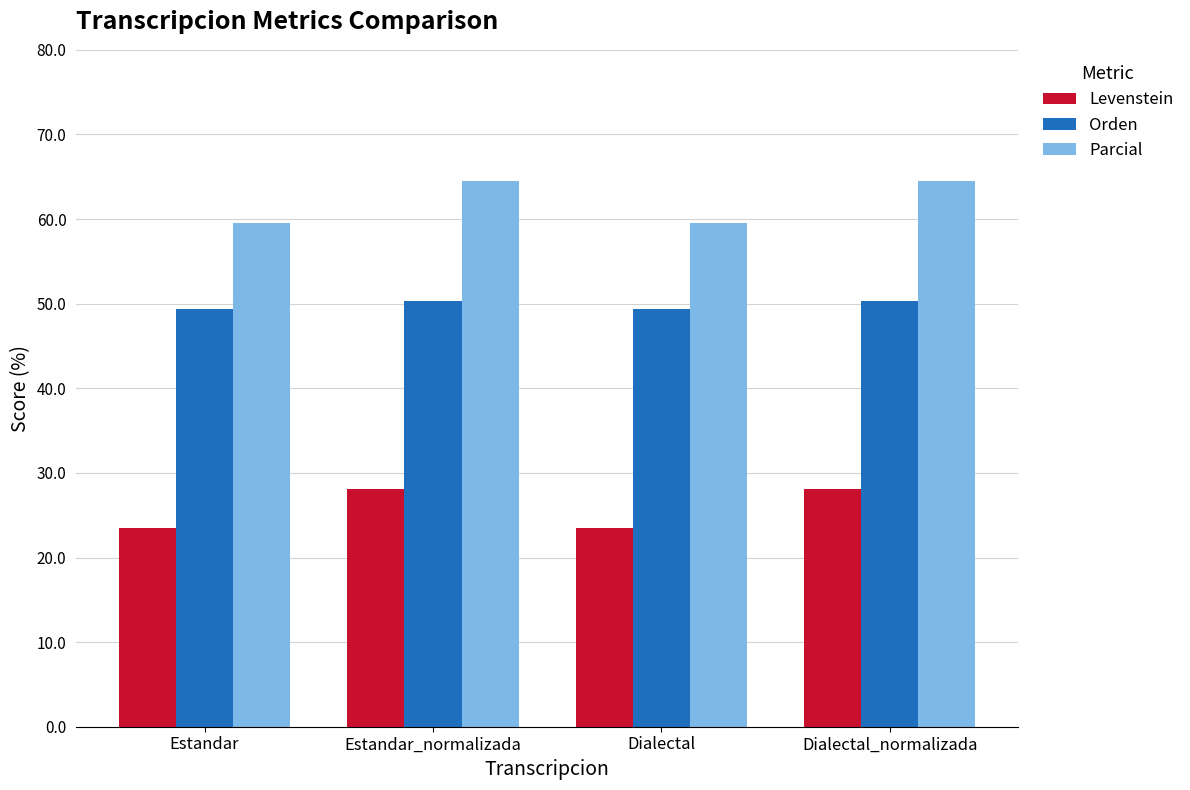

What are all the series names shown in the legend?

Levenstein, Orden, Parcial